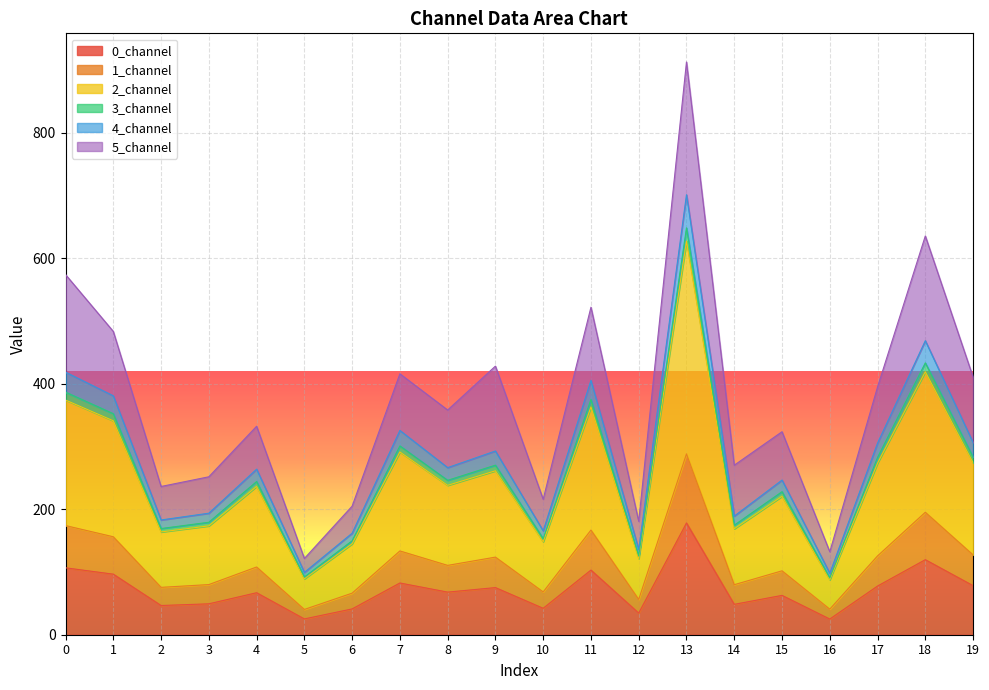

What is the smallest value displayed?

25.0